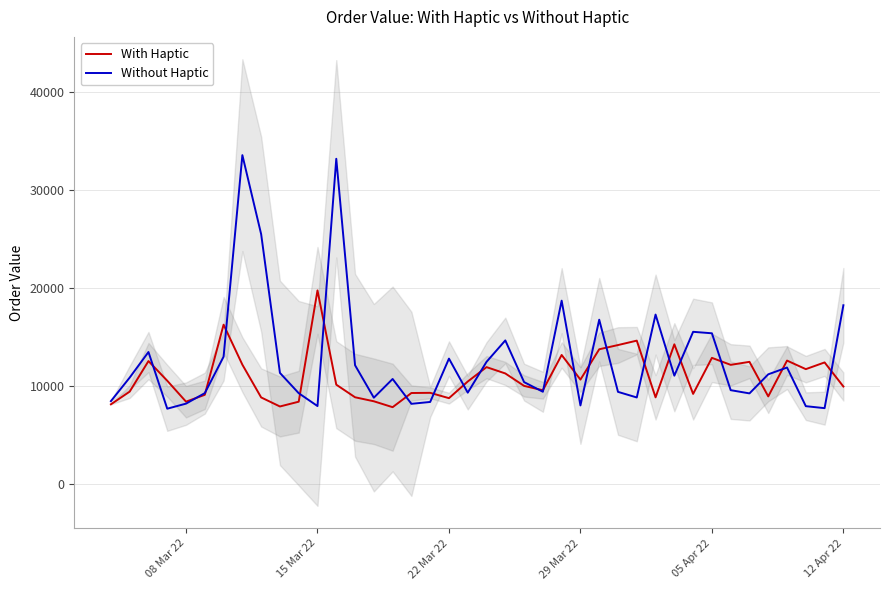

What is the maximum value for With Haptic?

19737.4